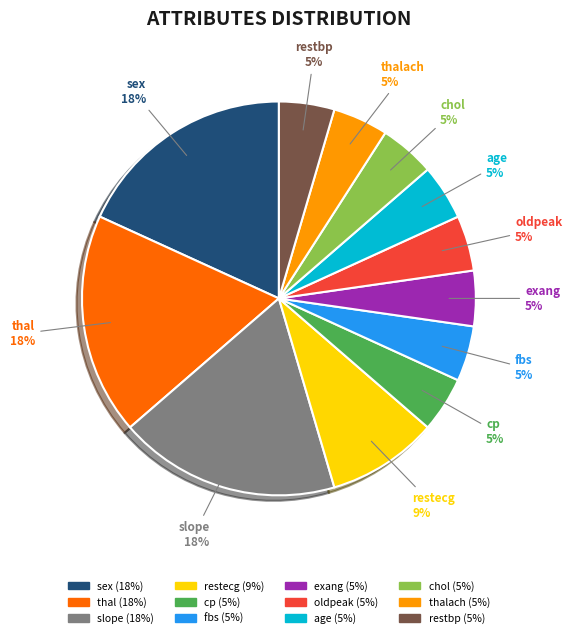

To the nearest percent, what is the average slice percentage?

8%